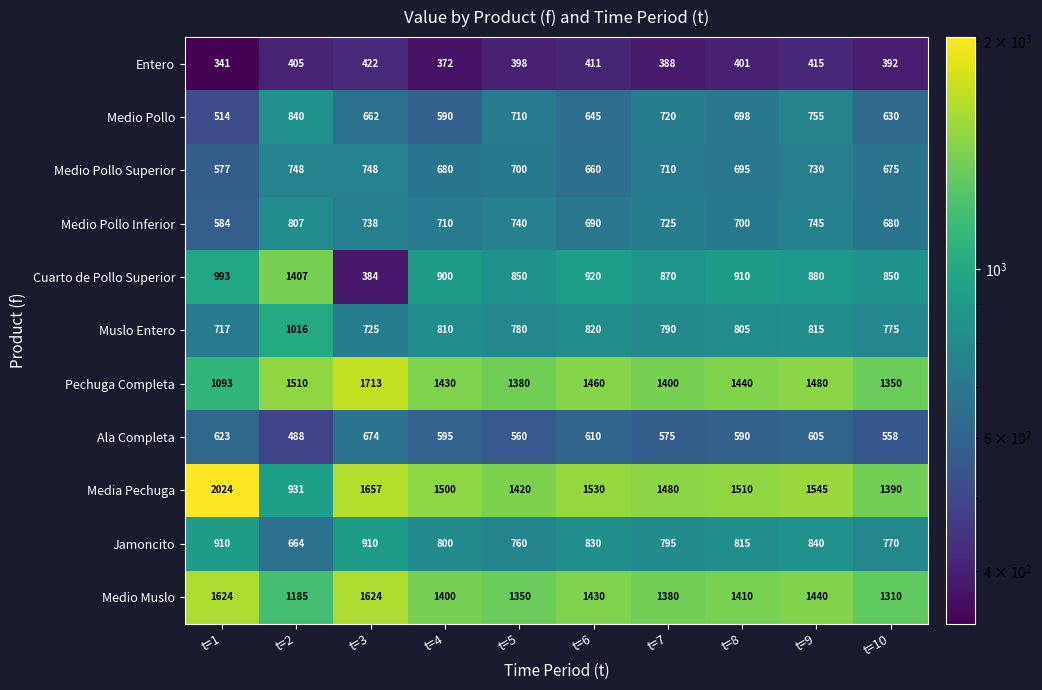

At t=1, list the series in order from largest to smallest.

Media Pechuga, Medio Muslo, Pechuga Completa, Cuarto de Pollo Superior, Jamoncito, Muslo Entero, Ala Completa, Medio Pollo Inferior, Medio Pollo Superior, Medio Pollo, Entero